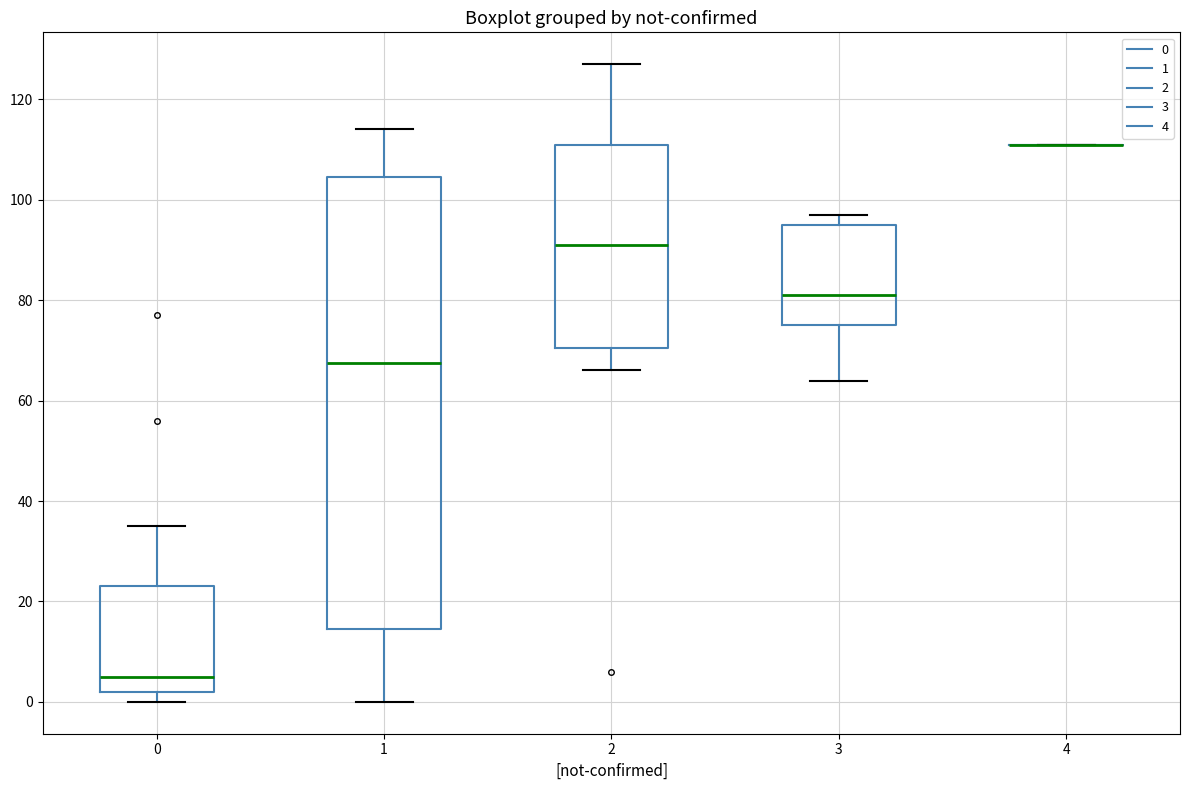

Where does the median line of the box at x = 0 sit on the y-axis? The values are not printed on the chart, so give them approximately, as read against the axis.

6